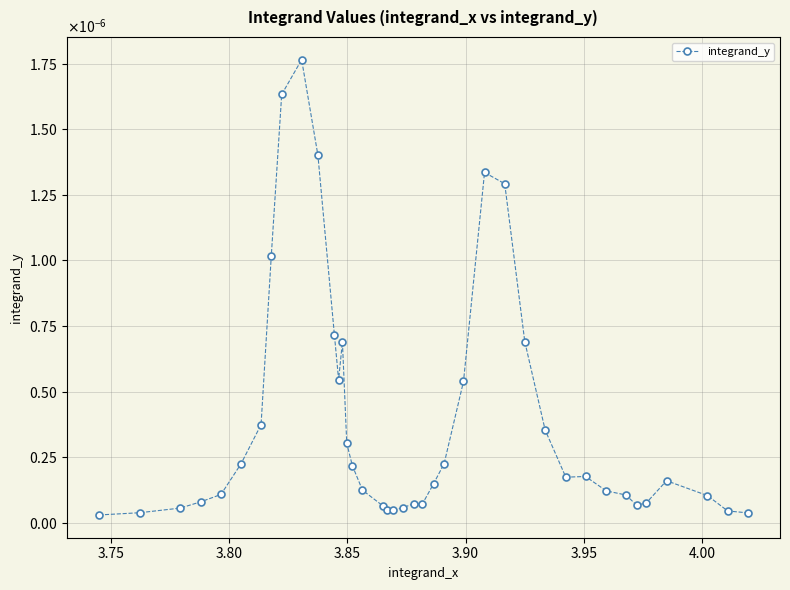

Is this an area chart (filled region under the line)?

No